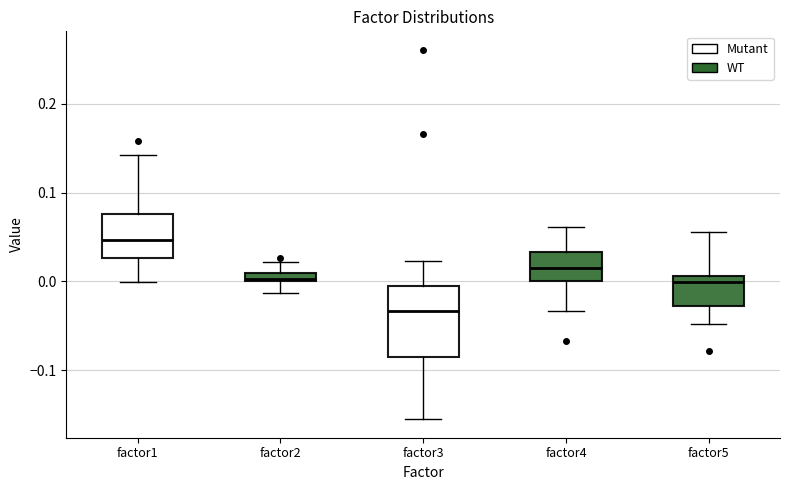

Which box has the lowest median line?

factor3